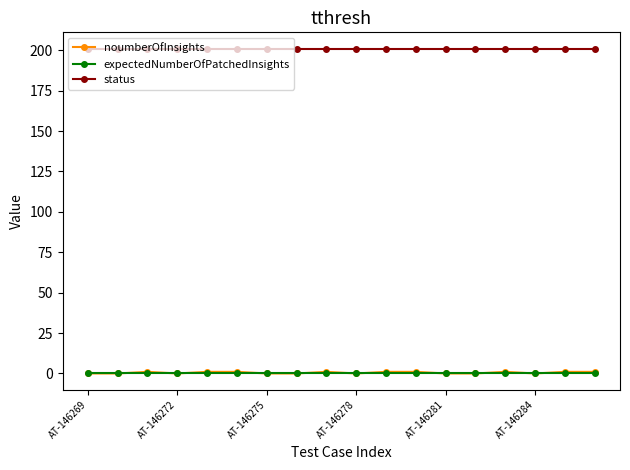

True or false: noumberOfInsights and status cross at least once.

False